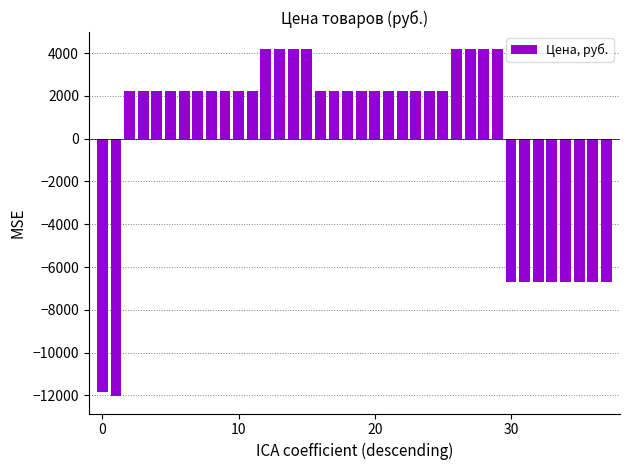

What is the minimum value shown in the chart?

-12033.9